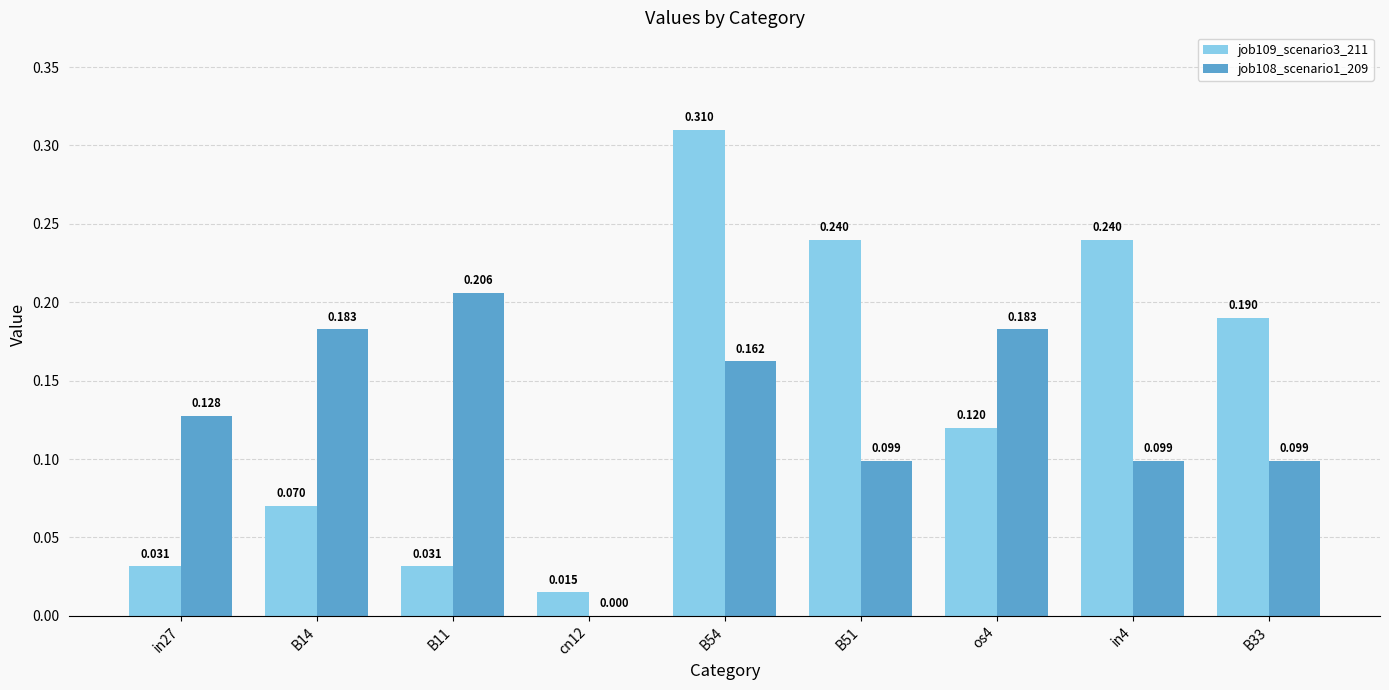

How many series are shown in this chart?

2